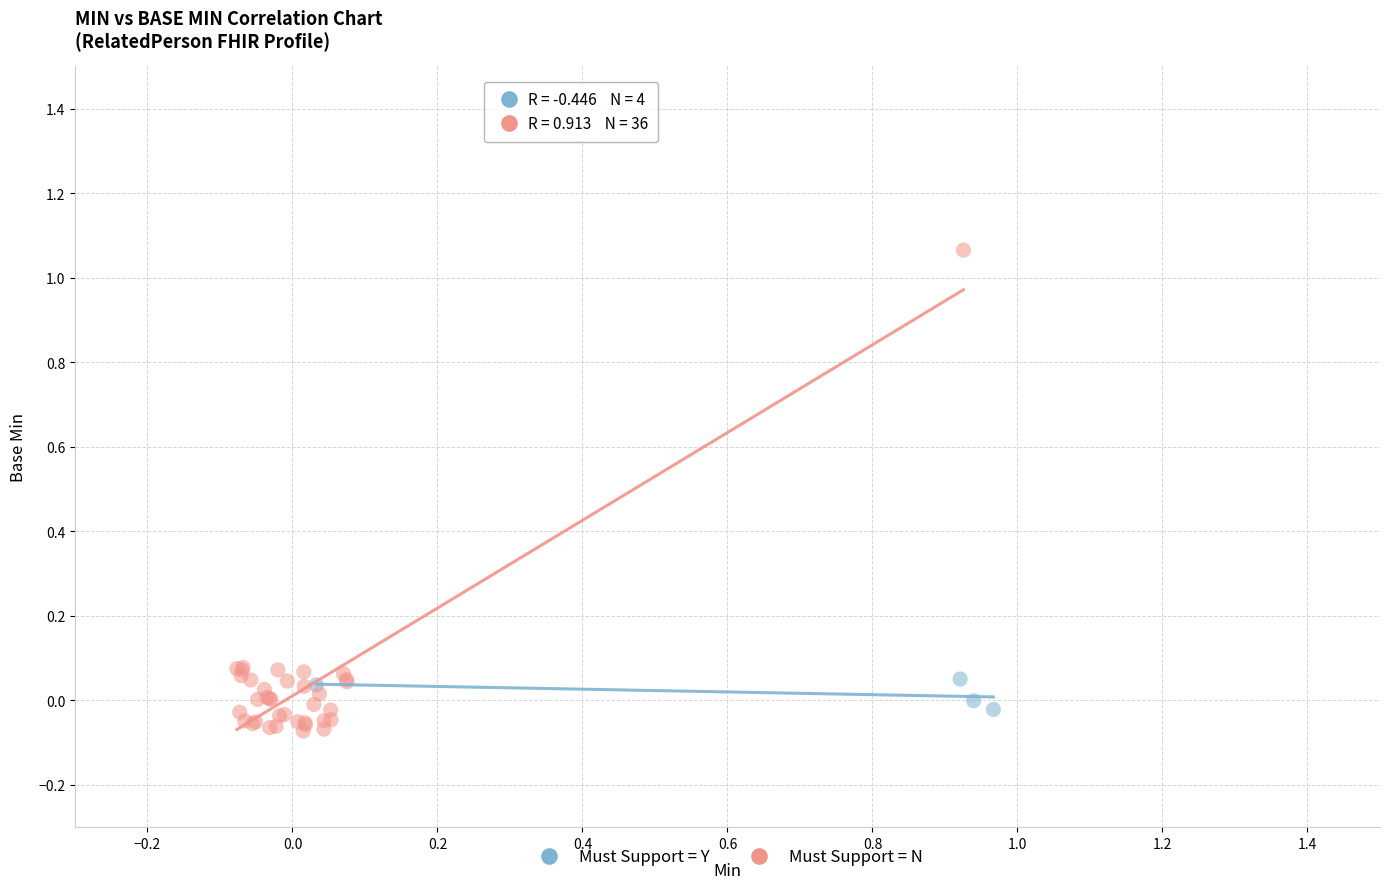

Which series has the widest spread of Y values?

Must Support = N